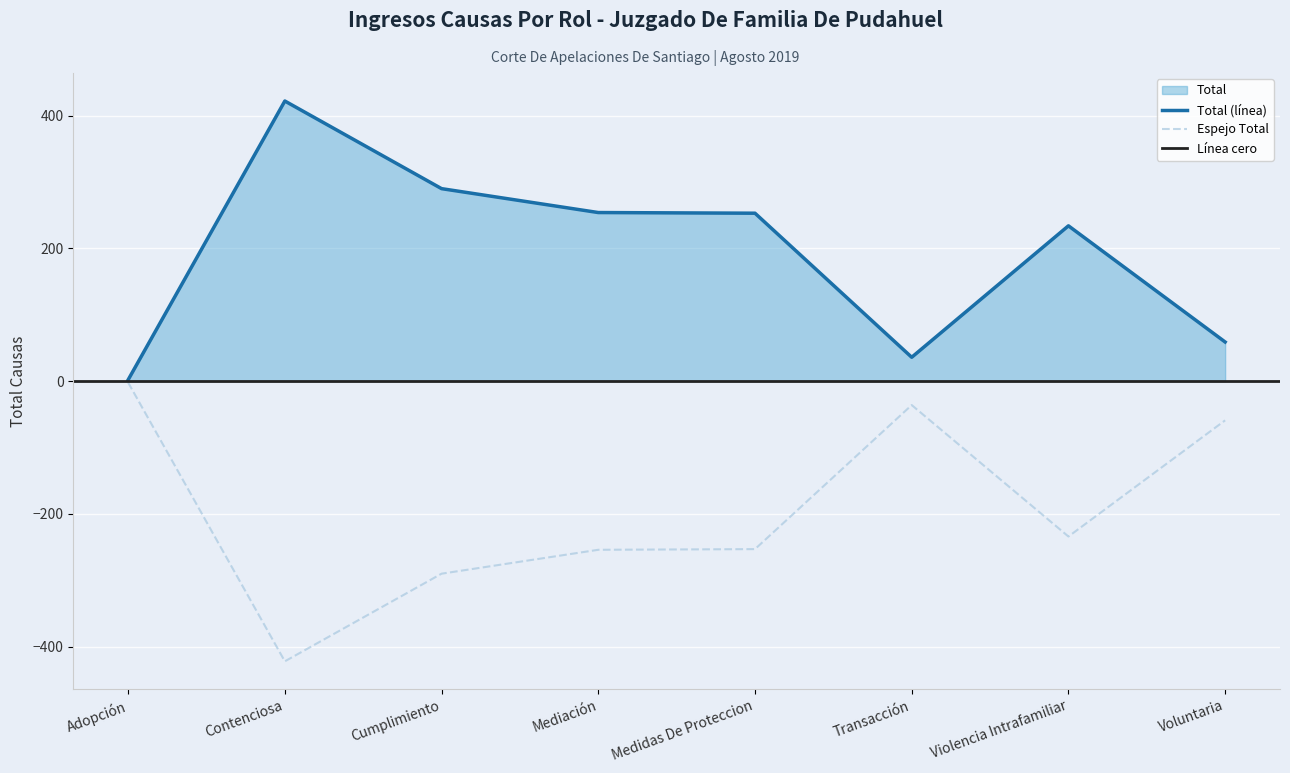

Where does the data first go above 253?

Contenciosa